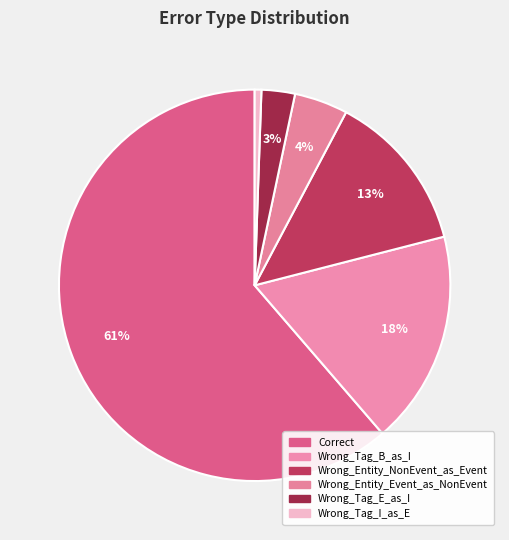

How many segments does this pie chart have?

6